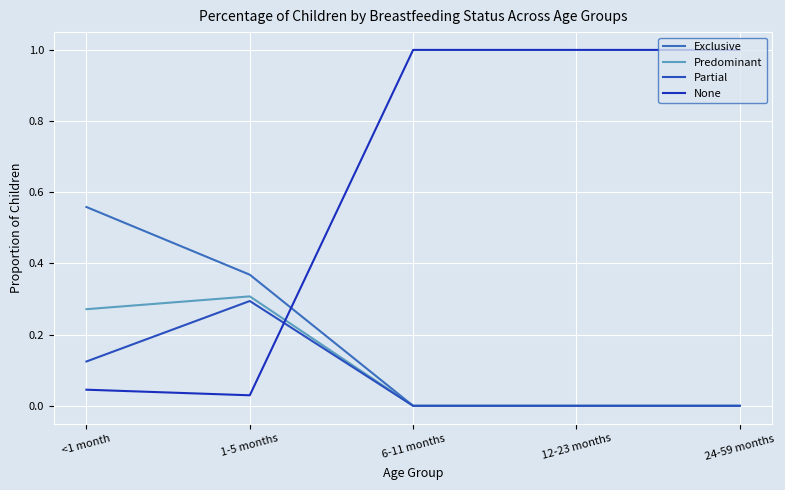

Which has a higher value, 6-11 months or <1 month?

<1 month